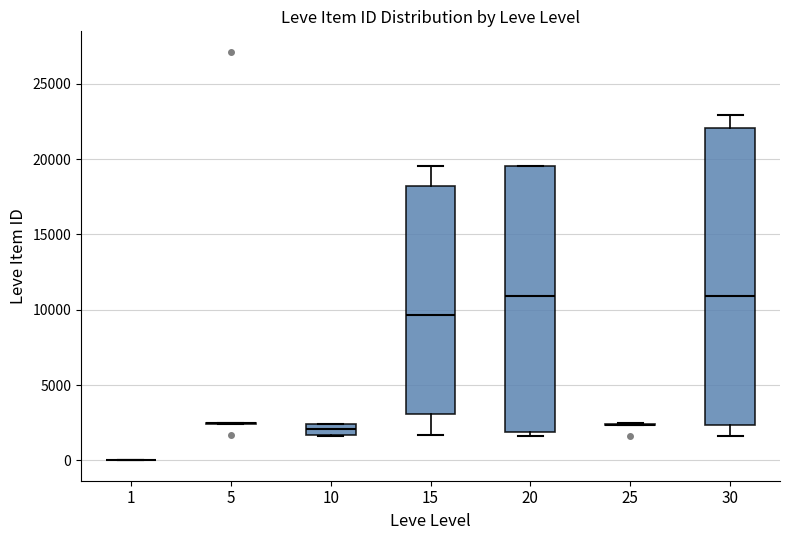

Comparing the boxes themselves (not the whiskers), which one is the tallest?

30